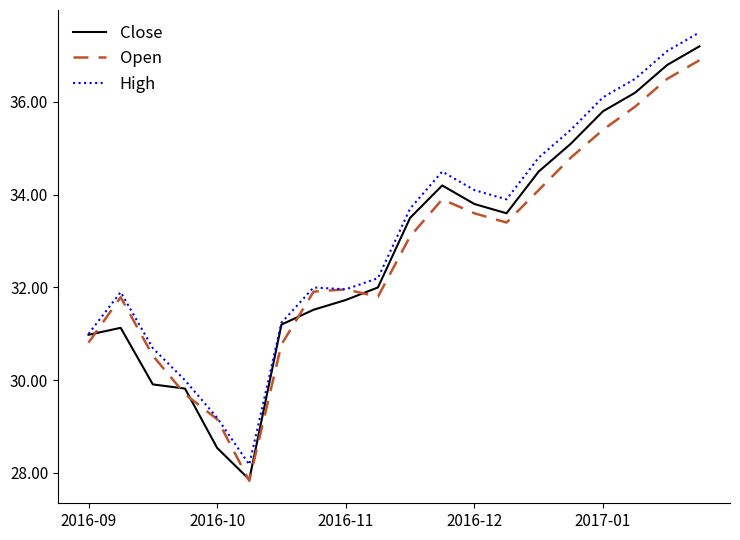

What is the maximum value shown in the chart?

37.5